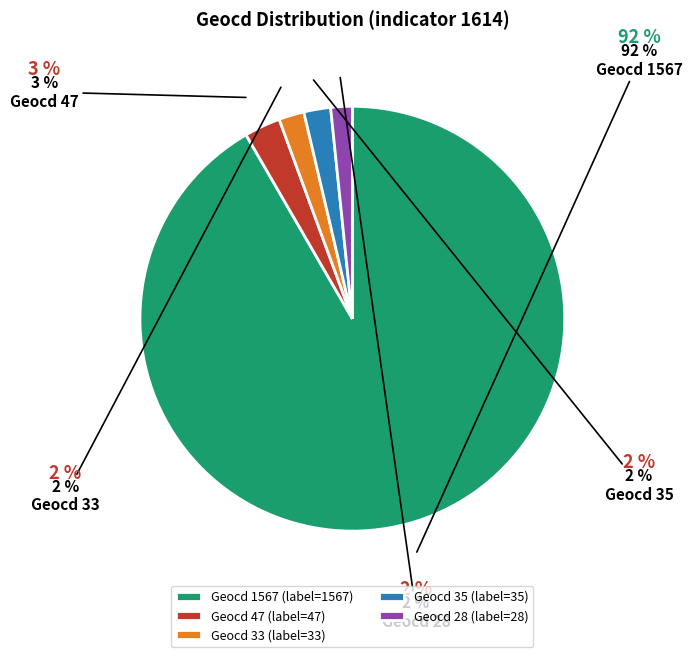

What is the largest slice in the pie chart?

Geocd 1567 (label=1567)